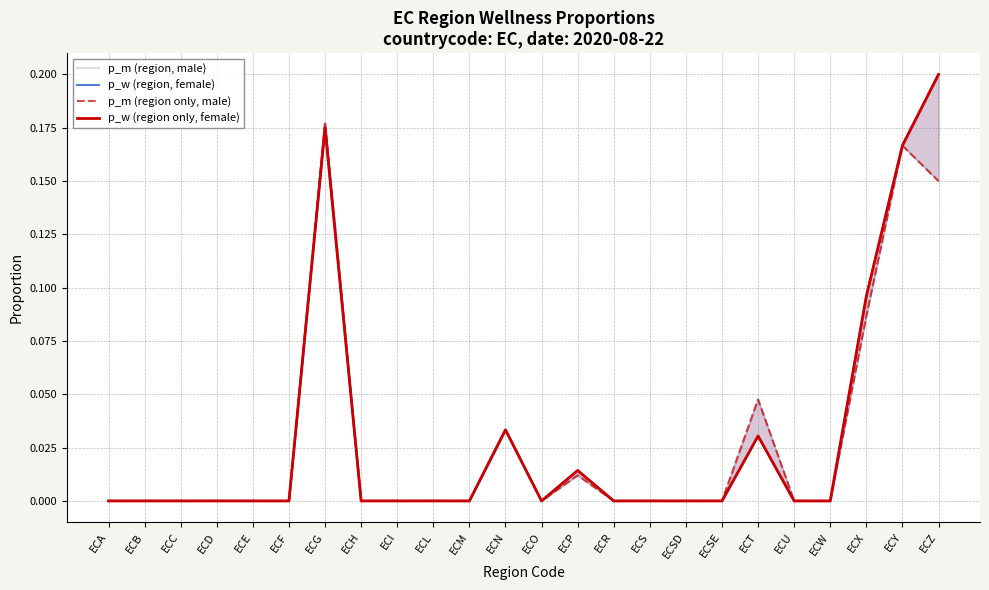

Is this an area chart (filled region under the line)?

No